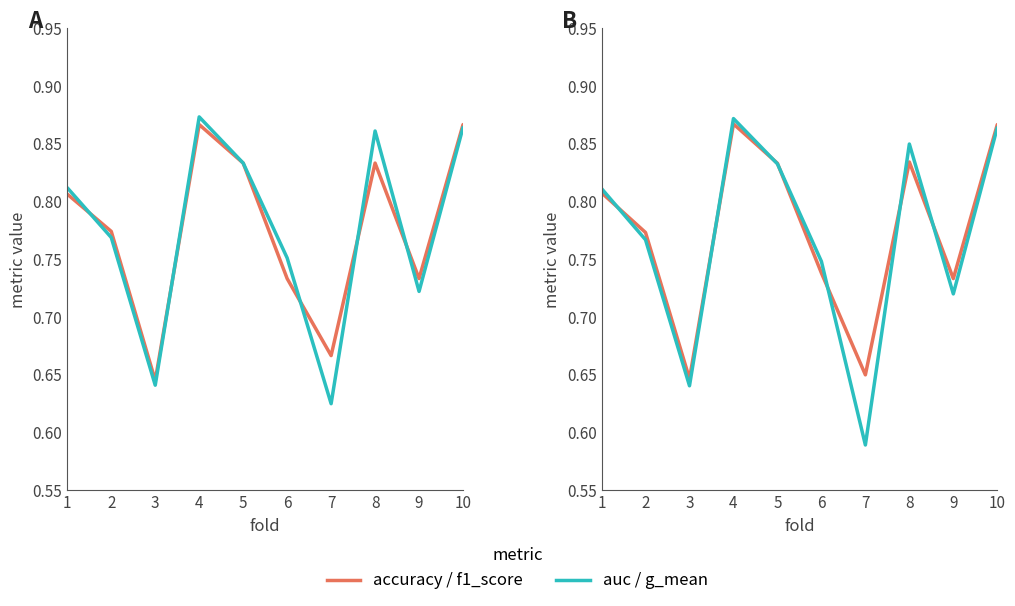

What is the value of the auc point at the 4th from the left?

0.9